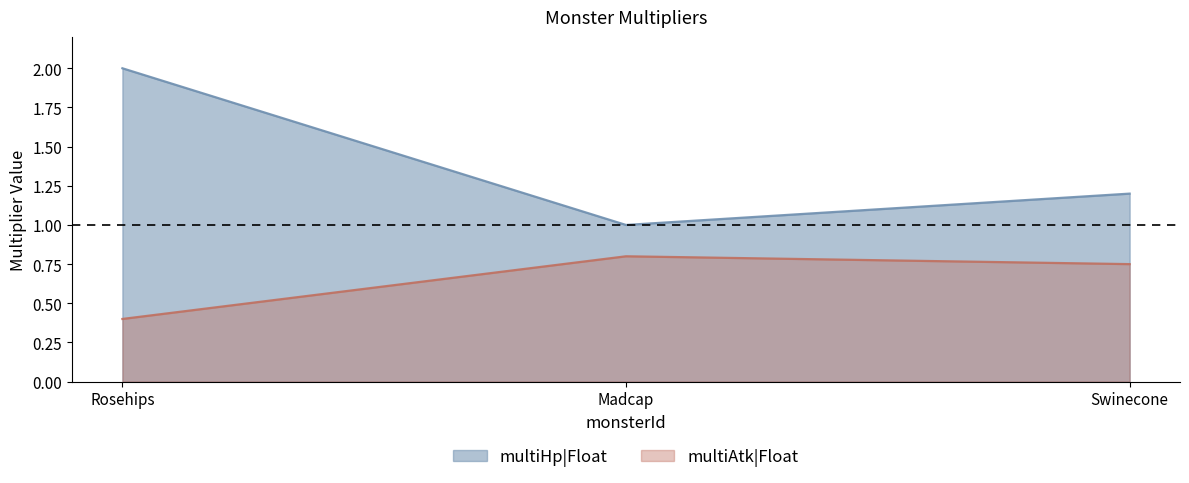

List the labels in order of multiAtk|Float value, smallest first.

Rosehips, Swinecone, Madcap